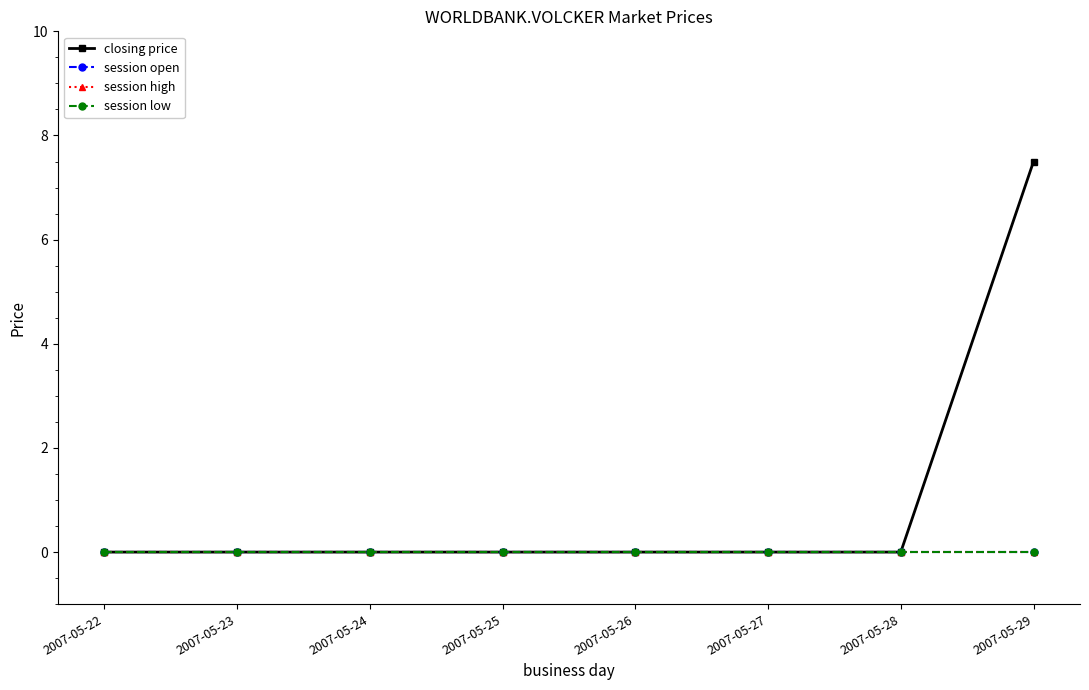

Does the chart have visible grid lines?

No